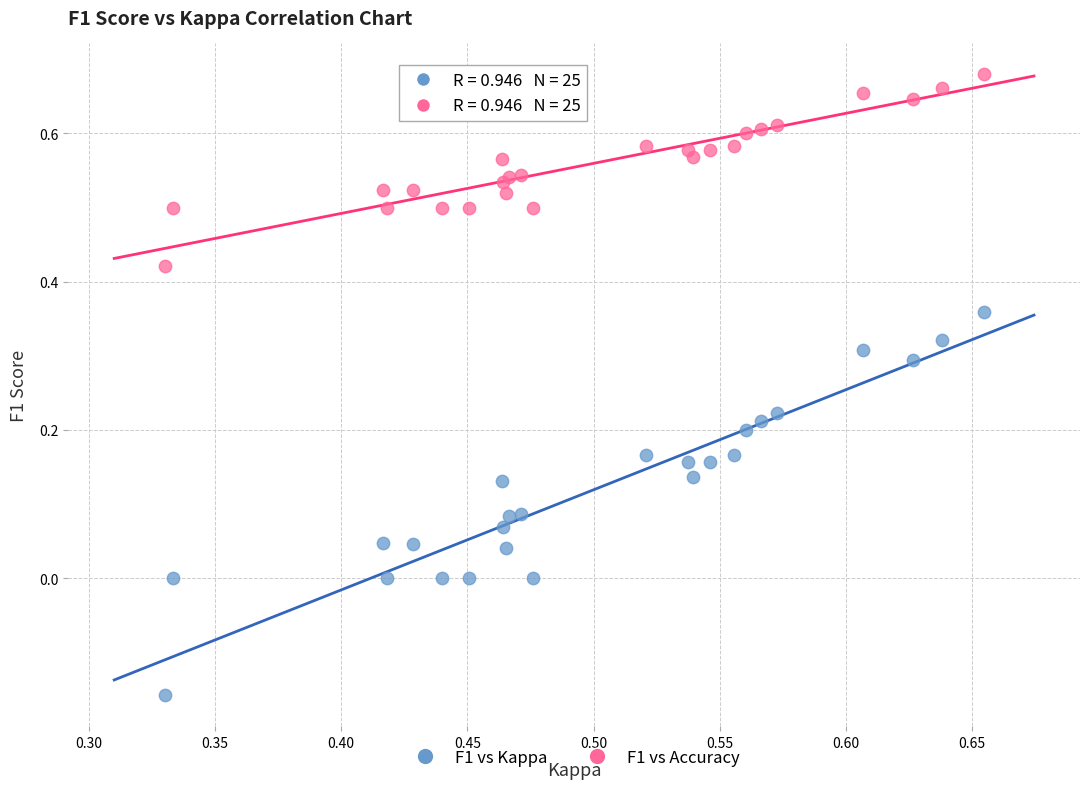

Which series reaches the minimum Y coordinate?

F1 vs Kappa